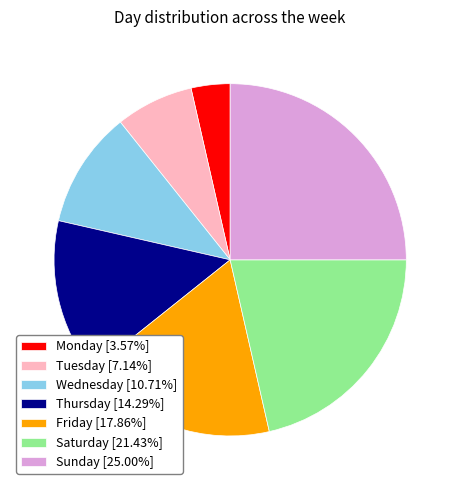

Is the sum of Friday [17.86%] and Wednesday [10.71%] greater than half?

No